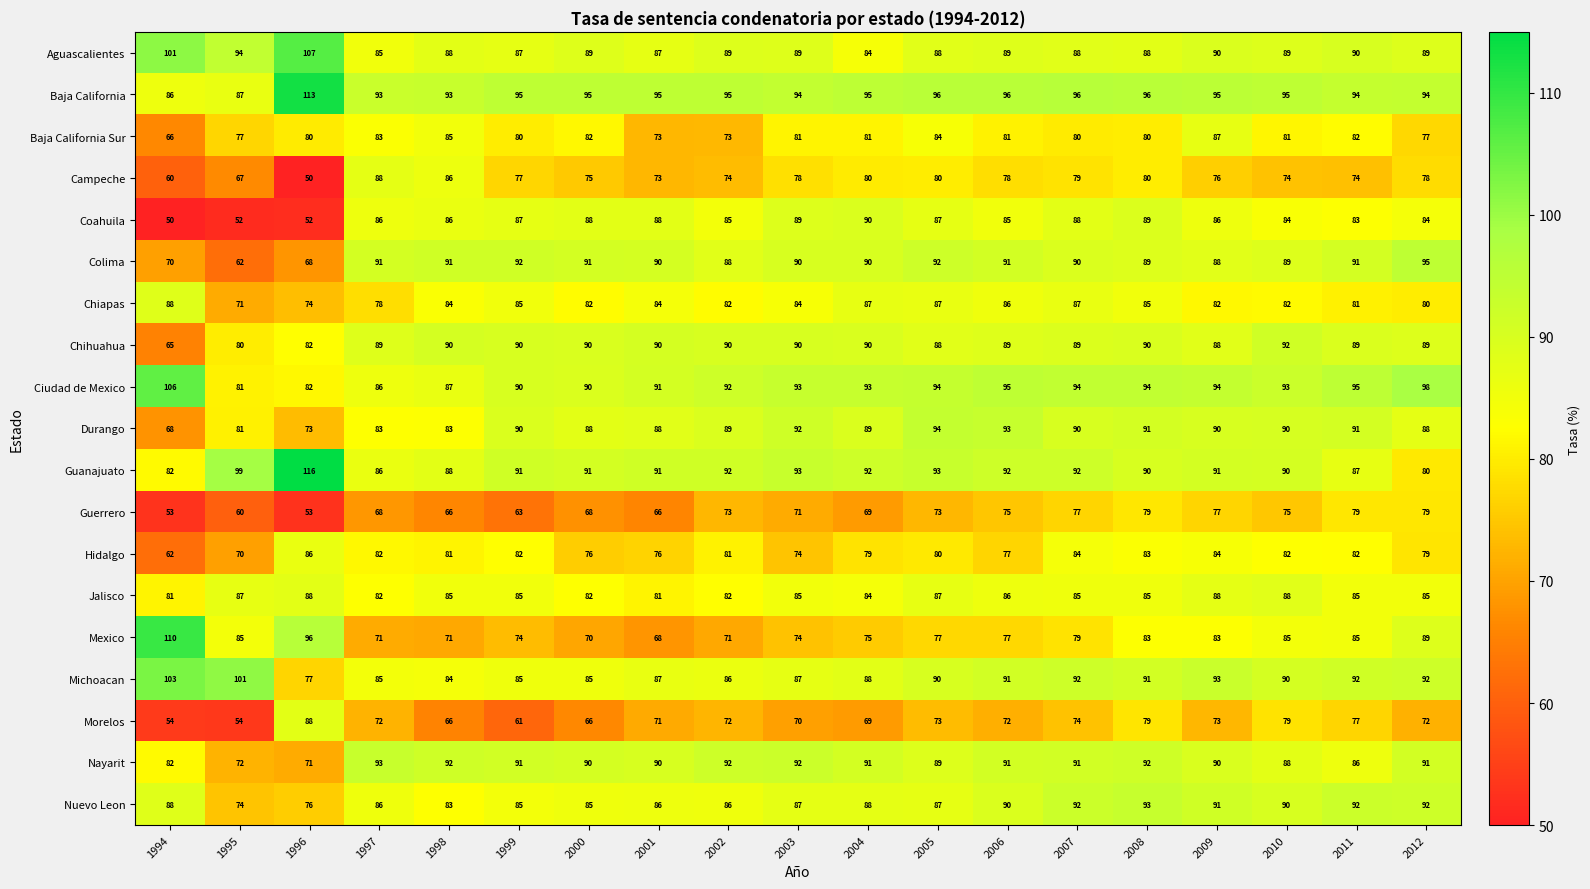

At which label does Coahuila reach its peak?

2004